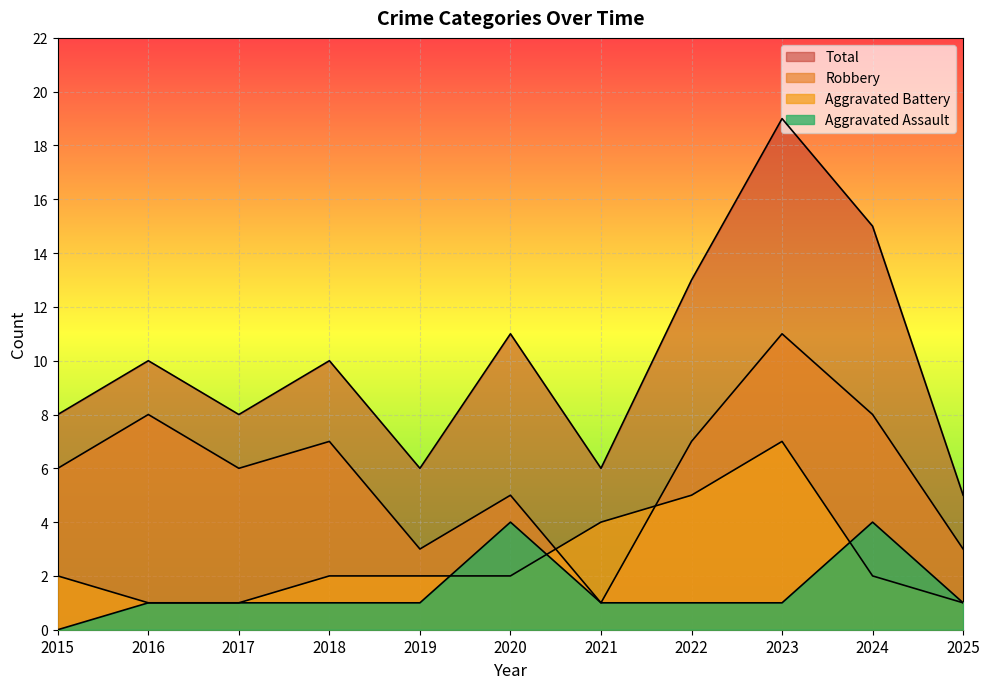

At which category does Aggravated Battery reach its first local peak?

2023